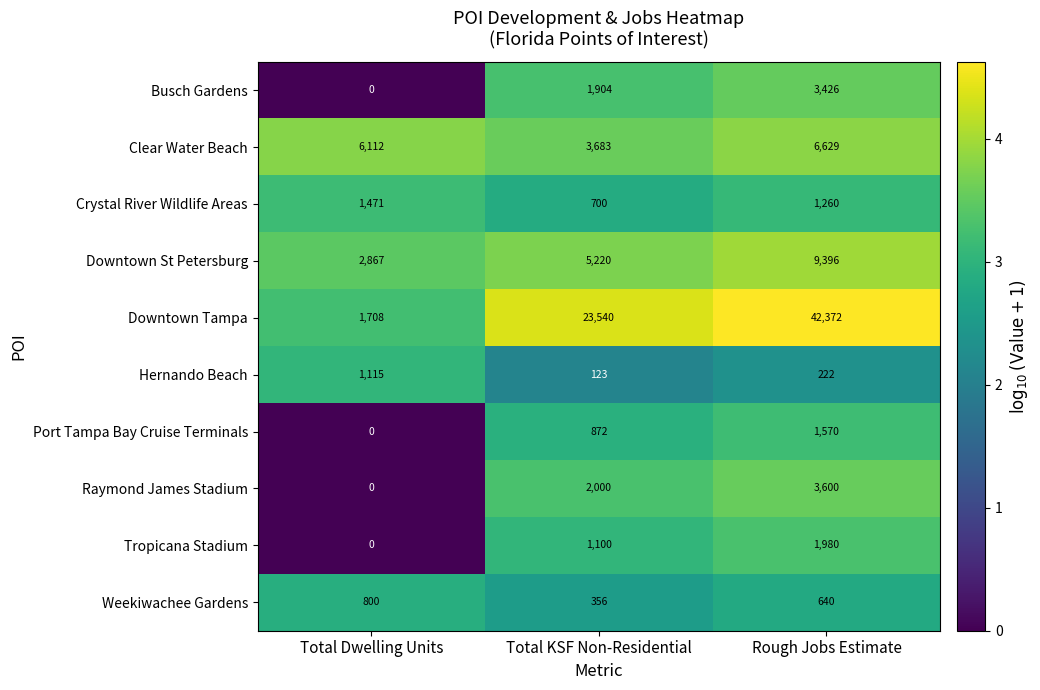

The value of Busch Gardens at Total KSF Non-Residential is 944. True or false?

False